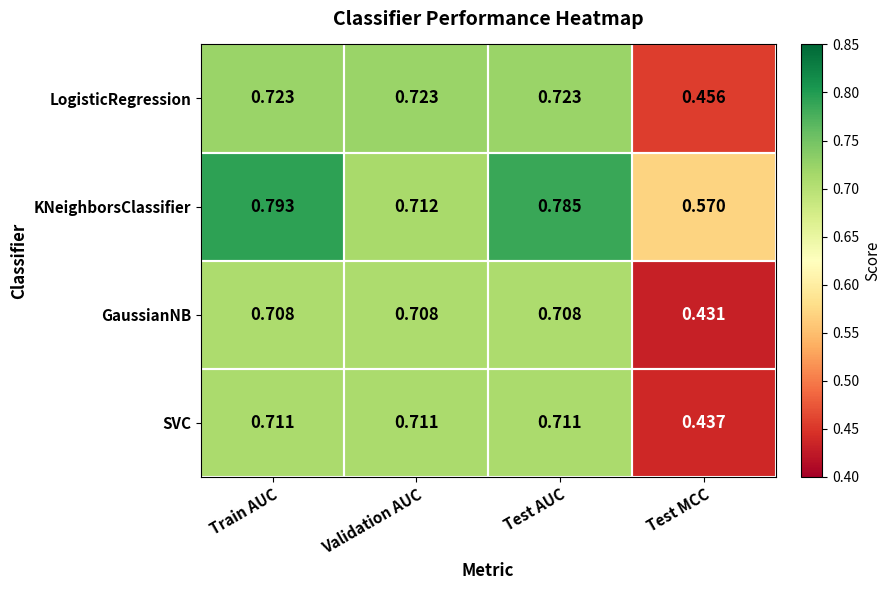

Which category has the lowest value across all series?

Test MCC